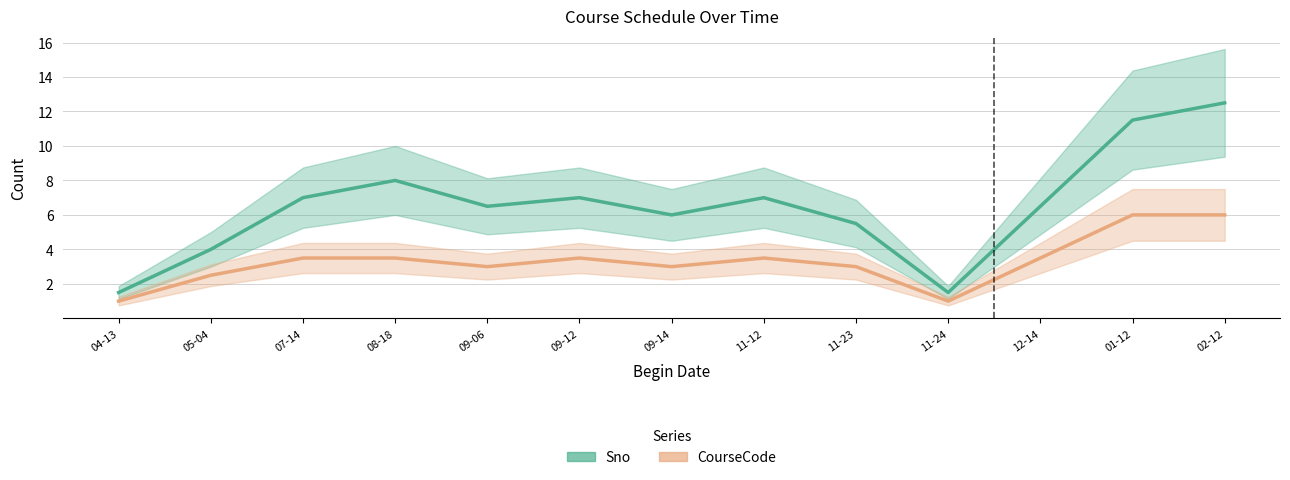

At which label does Sno reach its minimum?

04-13